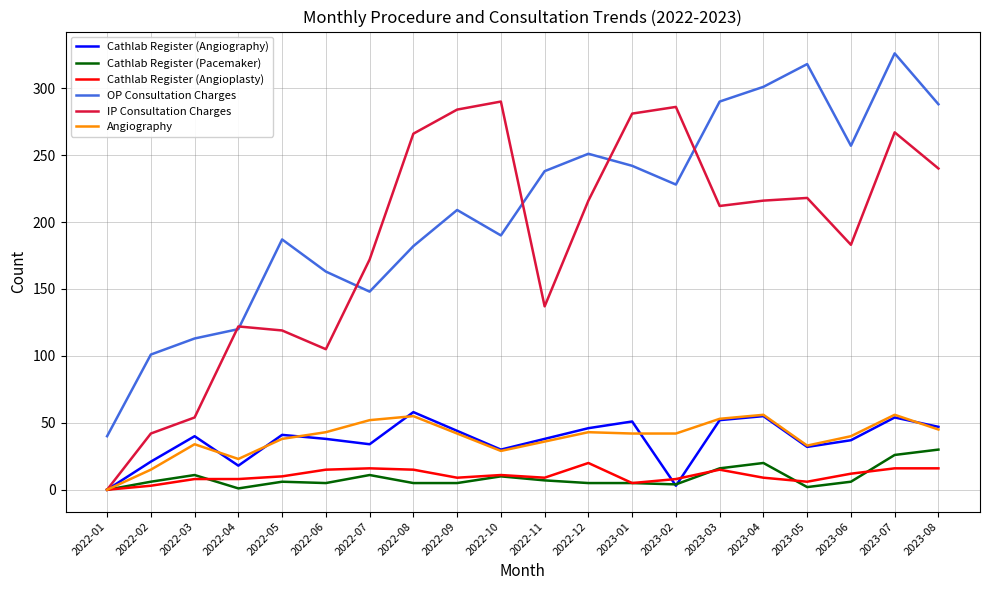

At which category does Cathlab Register (Angiography) reach its first local valley?

2022-04